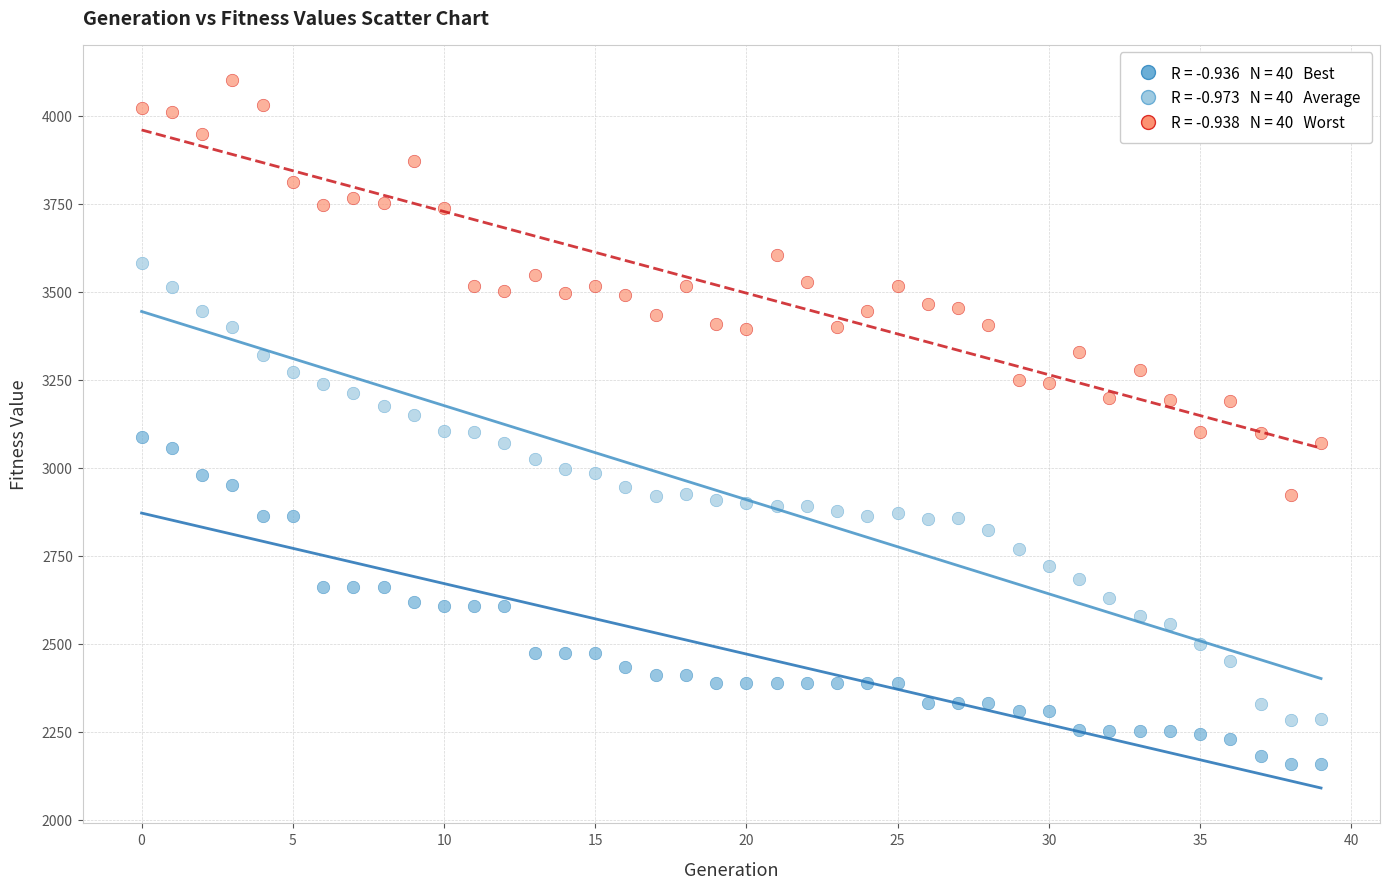

How many data points are displayed?

120